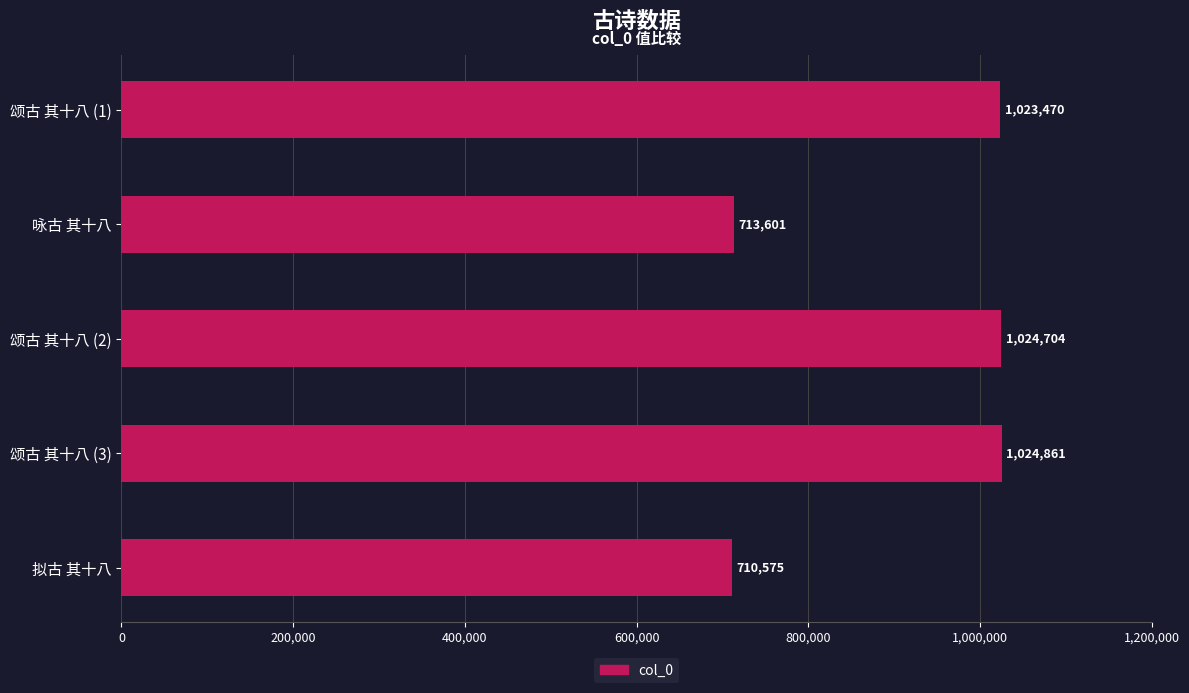

What is the maximum value shown in the chart?

1024861